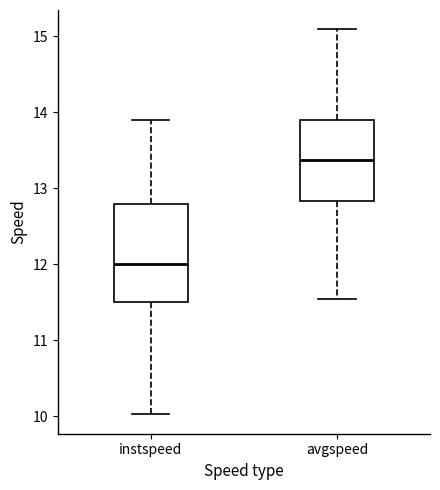

Reading left to right, transcribe this box plot: for each box, give where its median line is, the range the box spans, and where its two whiskers end, as read against the y-axis. The values are not printed on the chart, so give them approximately, as read against the axis.

instspeed: median 12.0, box 11.5 to 12.8, whiskers 10.0 to 13.9
avgspeed: median 13.4, box 12.8 to 13.9, whiskers 11.5 to 15.1